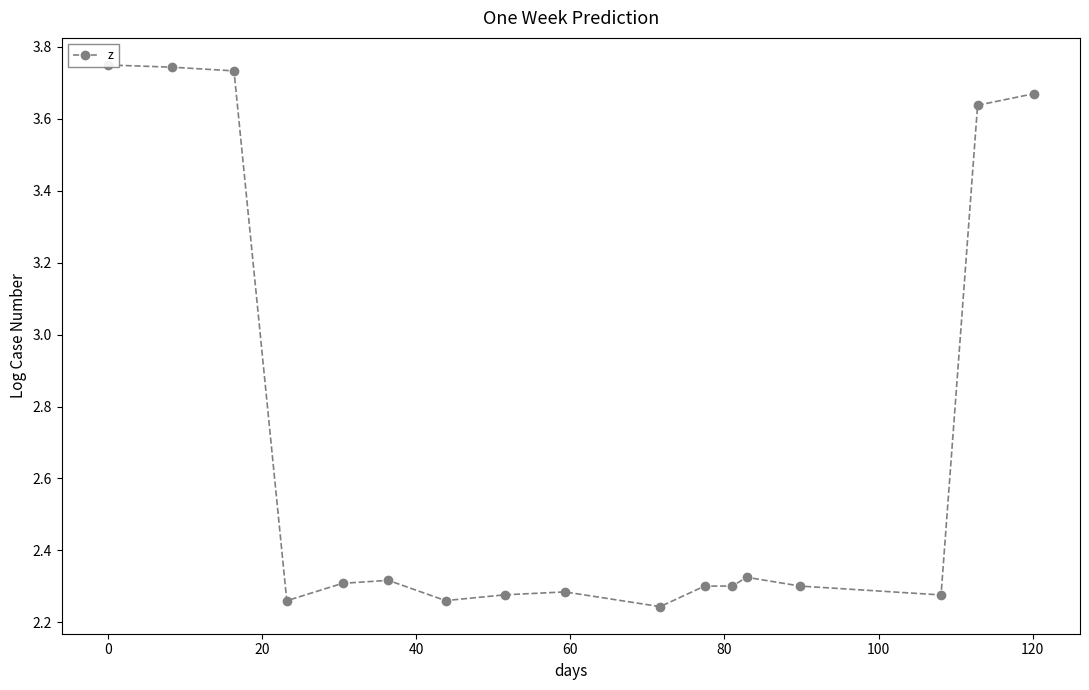

What is the value of the 4th point from the left?

2.3